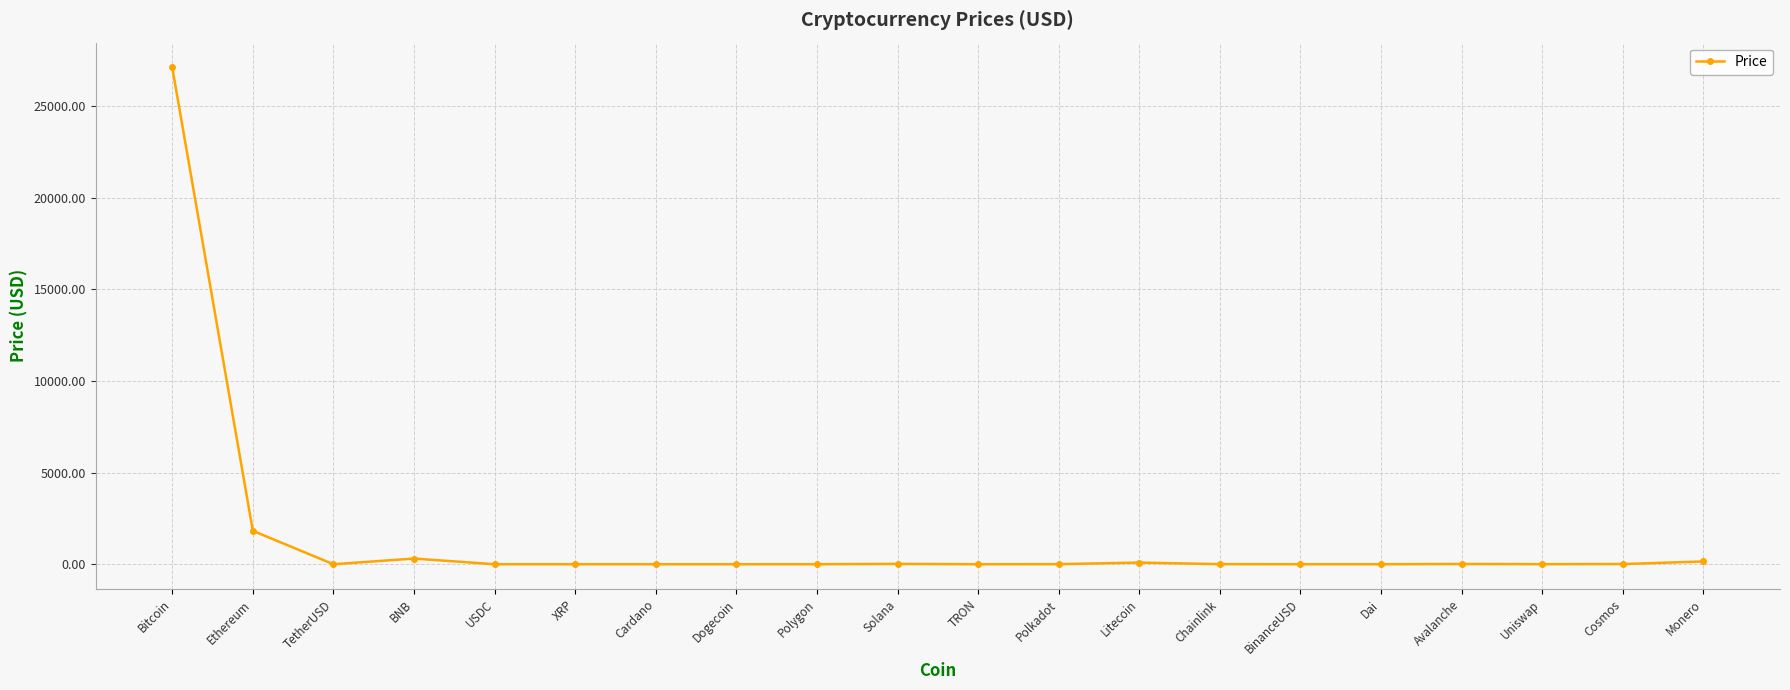

What is the change in value from Solana to TRON?

-20.1